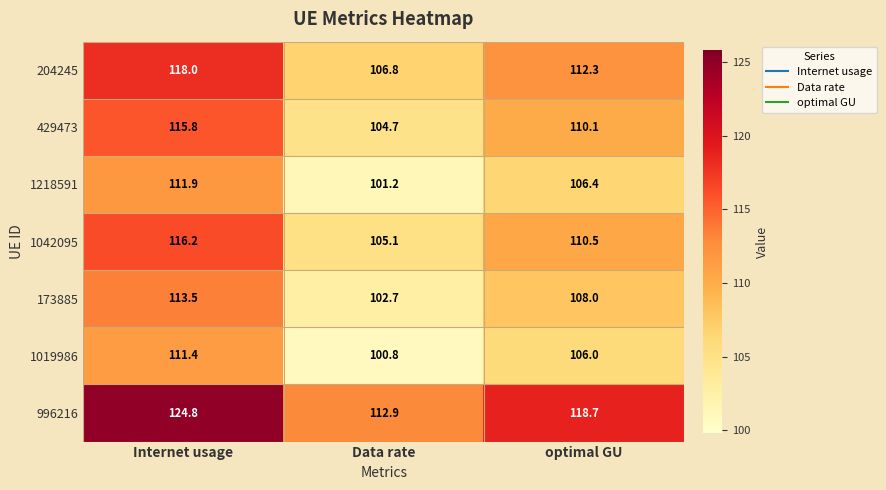

Which category has the highest value across all series?

Internet usage